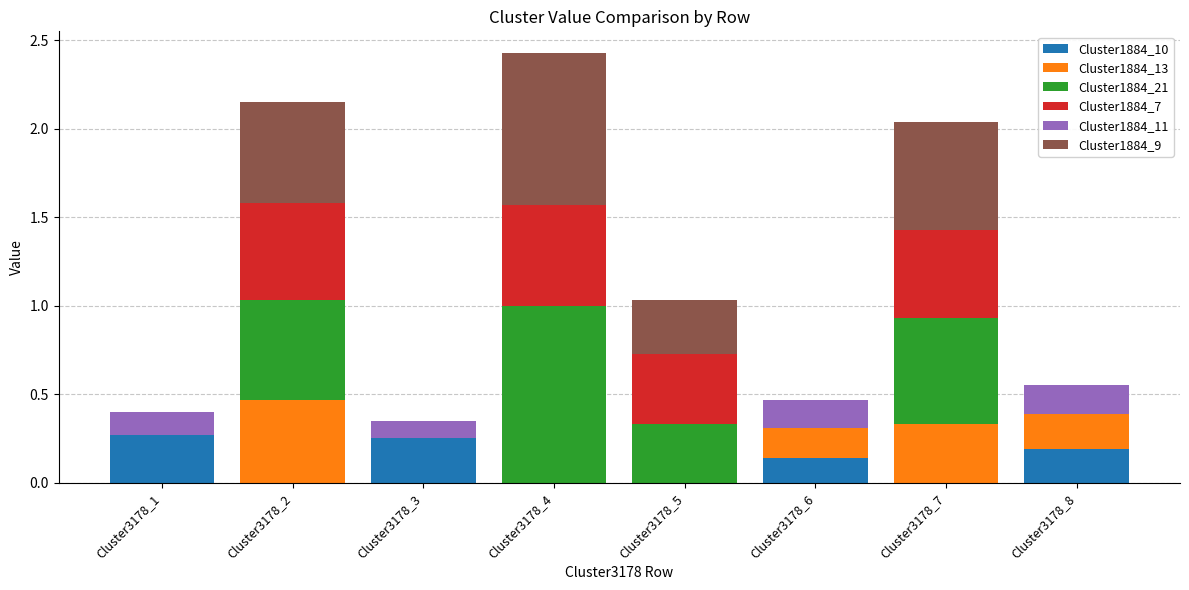

The Cluster1884_10 series shows 0.0 at Cluster3178_8. True or false?

False